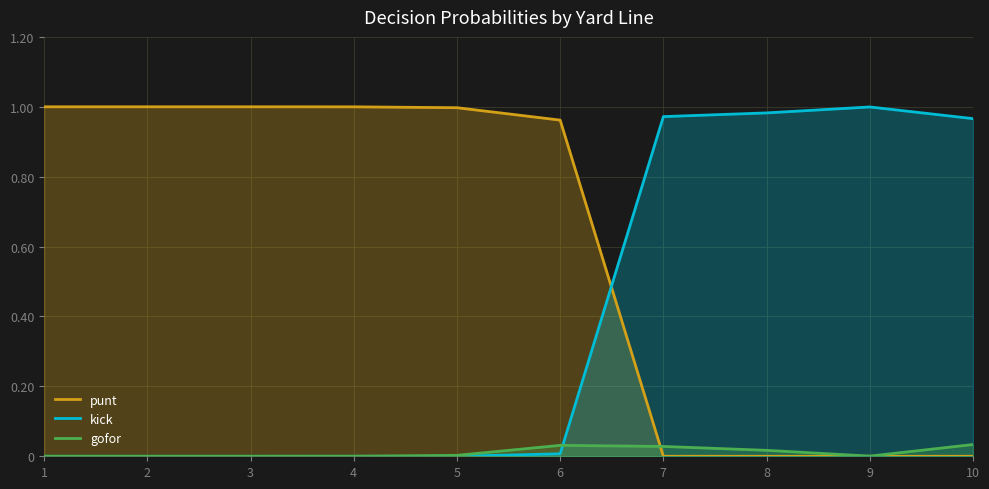

At 7, list the series in order from largest to smallest.

kick, gofor, punt